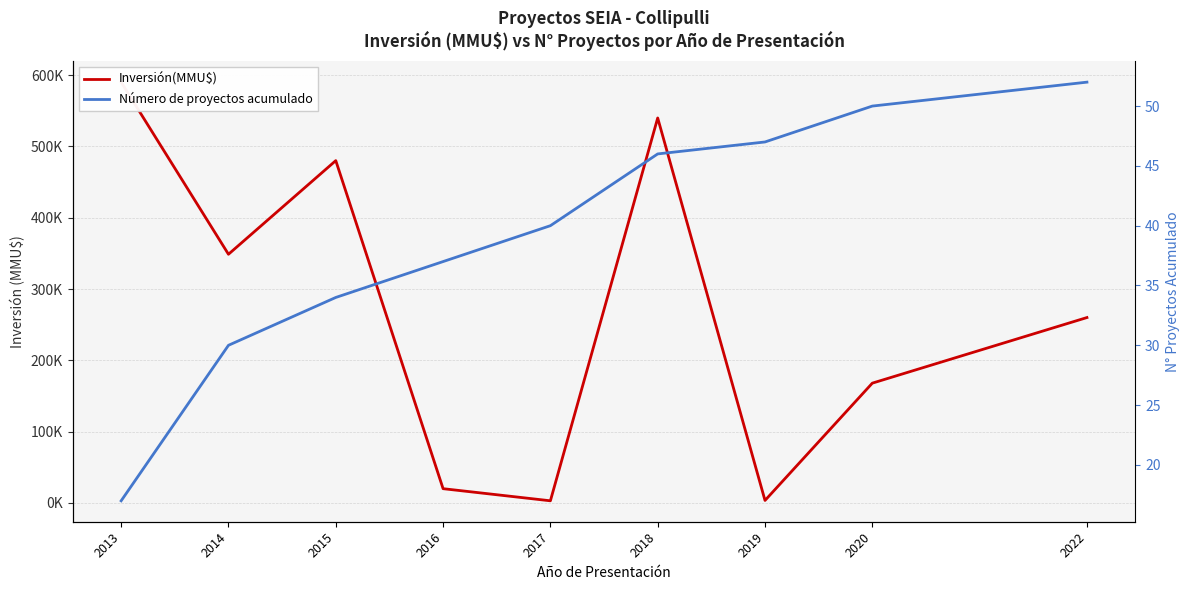

In Inversión(MMU$), how many points are lower than both neighbors (excluding endpoints)?

3